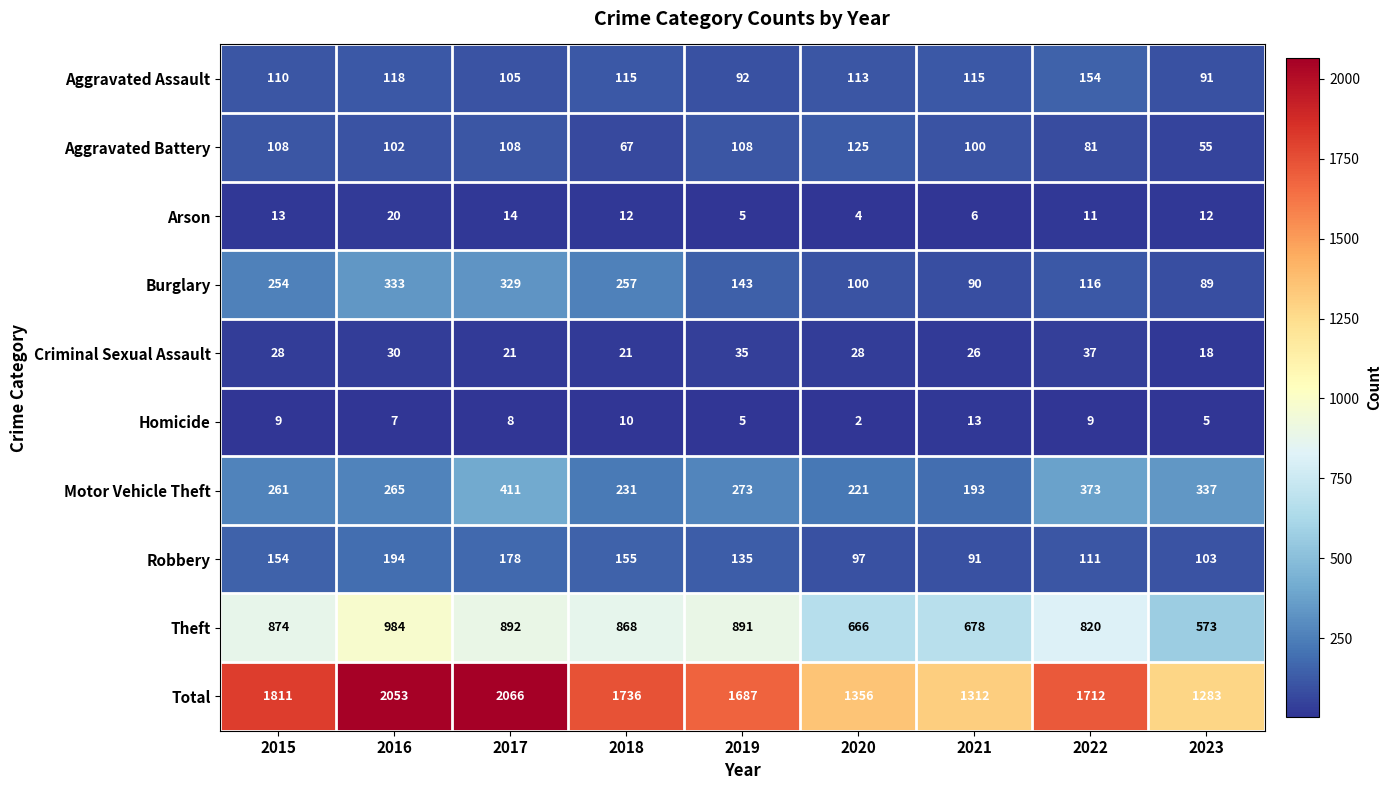

How many categories are shown in the chart?

9